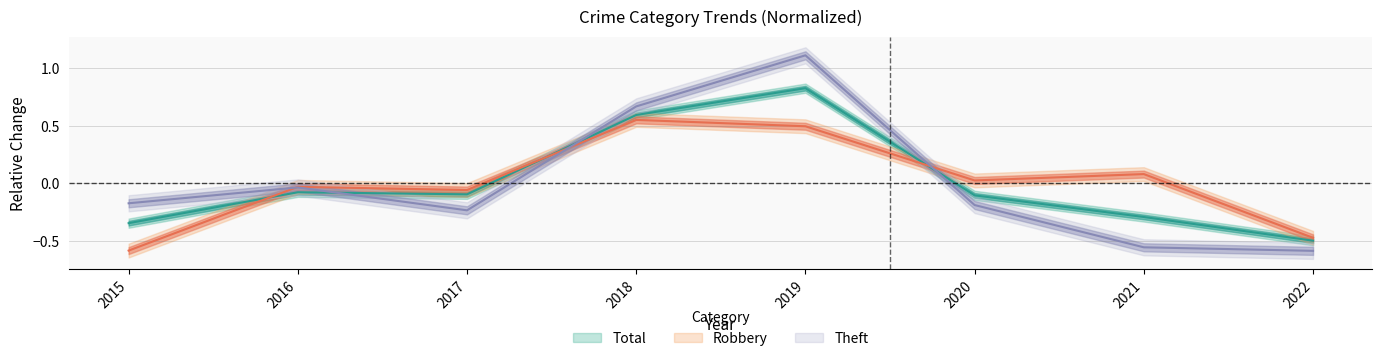

Is this an area chart (filled region under the line)?

No